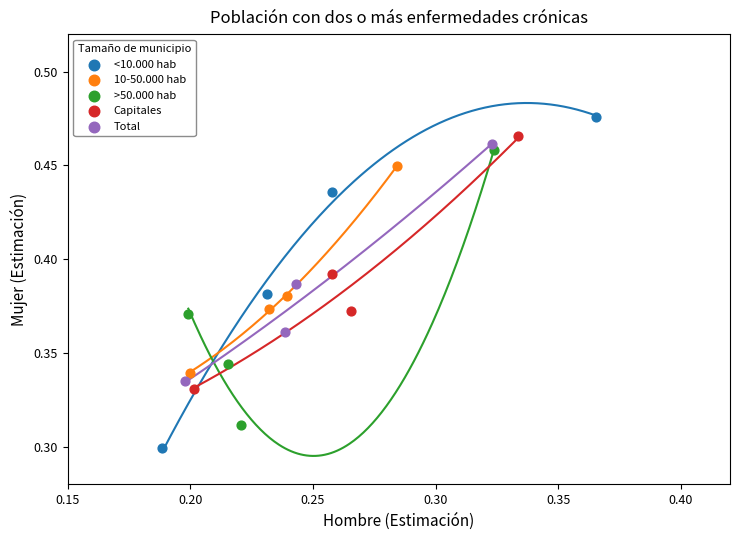

Which series contains the lowest Y value?

<10.000 hab